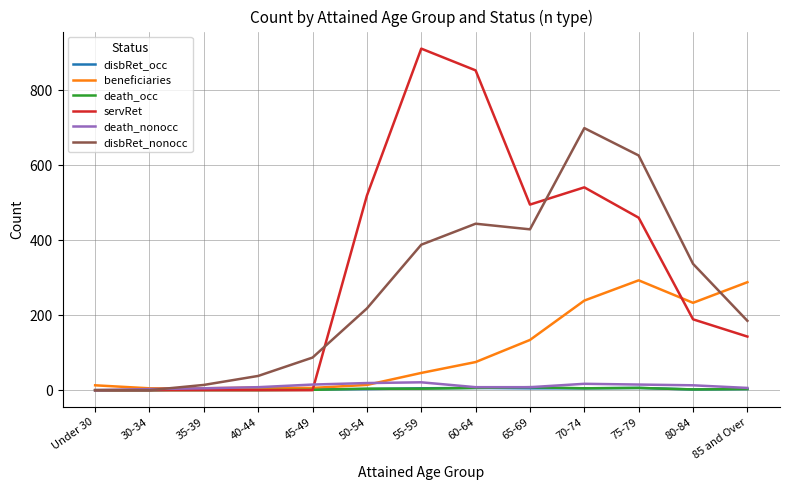

What is the difference between the disbRet_occ values at Under 30 and 45-49?

2